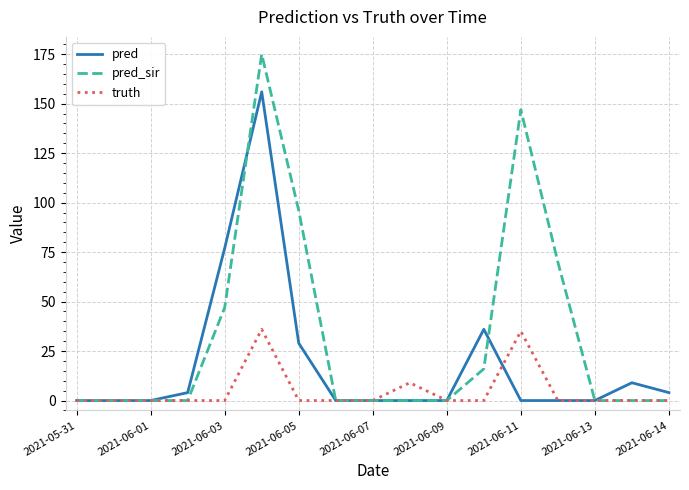

What is the highest value of the truth series?

36